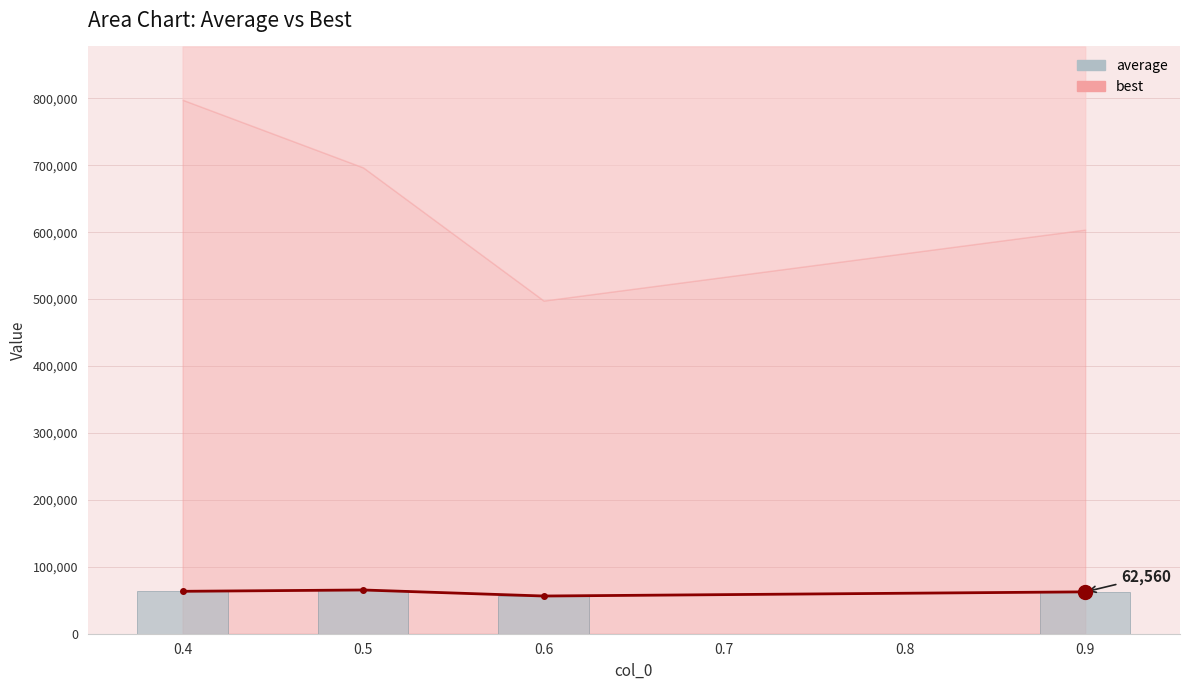

What is the difference between the values at 0.6 and 0.9?

6222.6